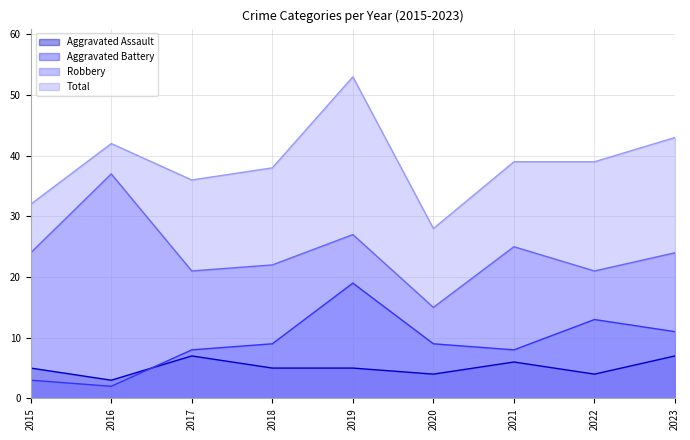

At which category does the chart reach its peak across all series?

2019